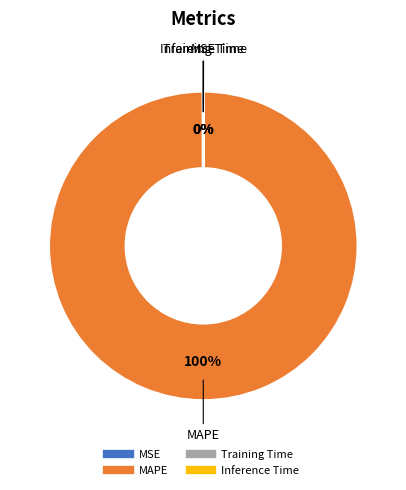

The MAPE slice represents 91% of the pie. True or false?

False